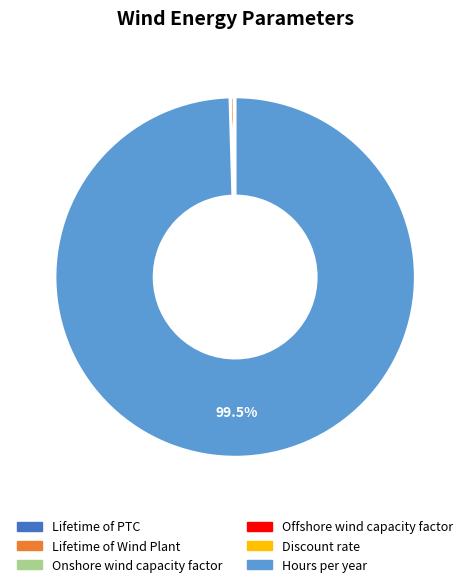

Does any single category account for the majority?

Yes